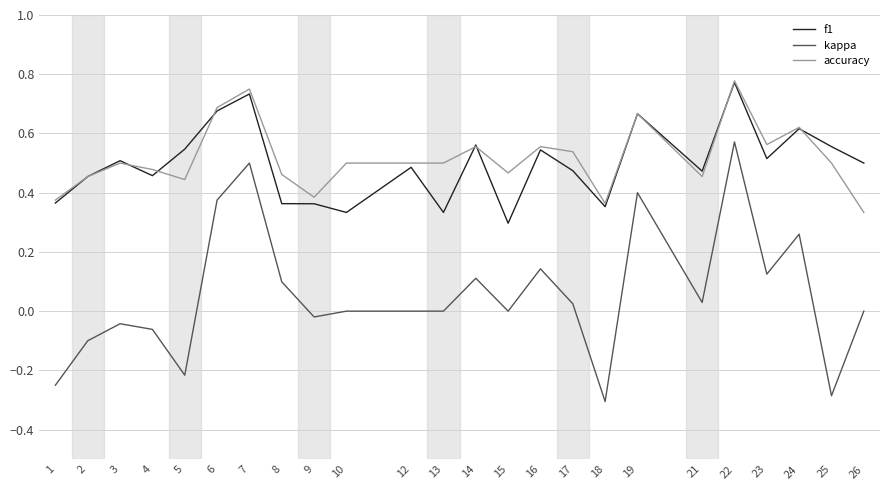

What is the difference between the maximum and minimum values in the kappa series?

0.9